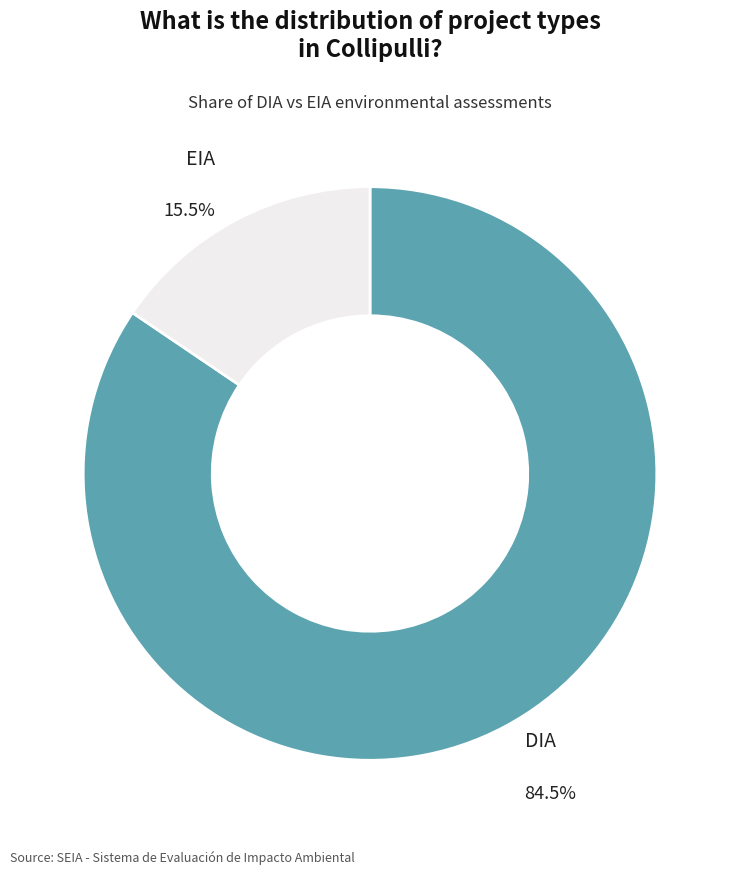

What is the total percentage of DIA and EIA?

100.0%